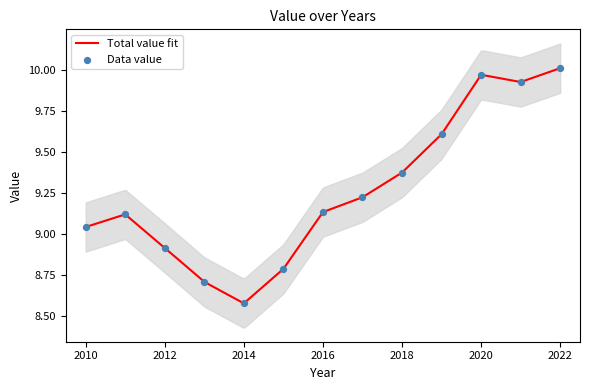

What is the change in value from 2018 to 2020?

+0.6